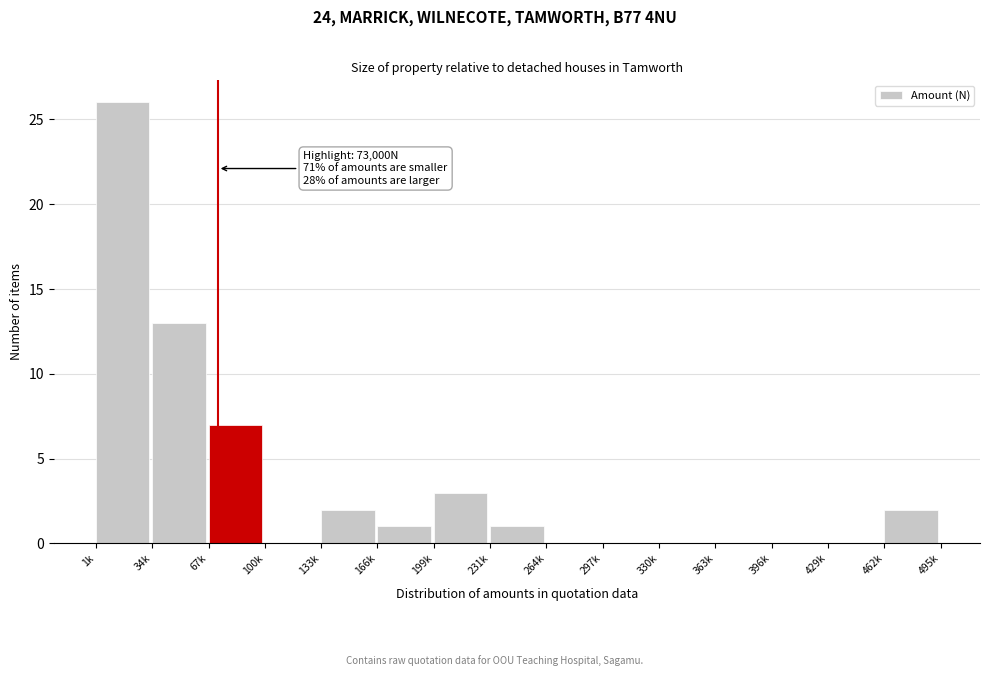

Reading left to right, what are all the values shown in this chart?

1k=26	34k=13	67k=7	100k=0	133k=2	166k=1	199k=3	231k=1	264k=0	297k=0	330k=0	363k=0	396k=0	429k=0	462k=2